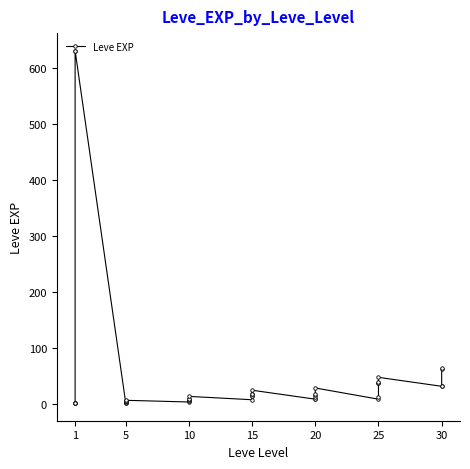

What is the average value?

47